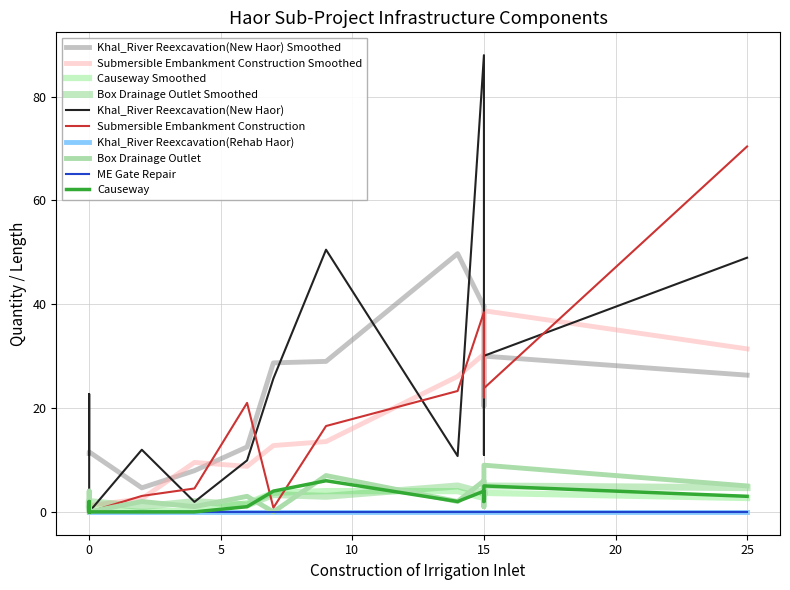

How many categories are shown in the chart?

14